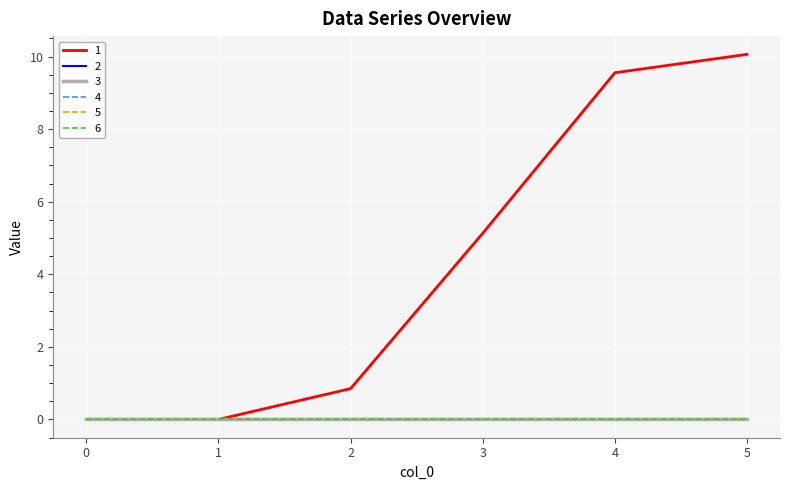

True or false: 6 and 2 cross at least once.

False